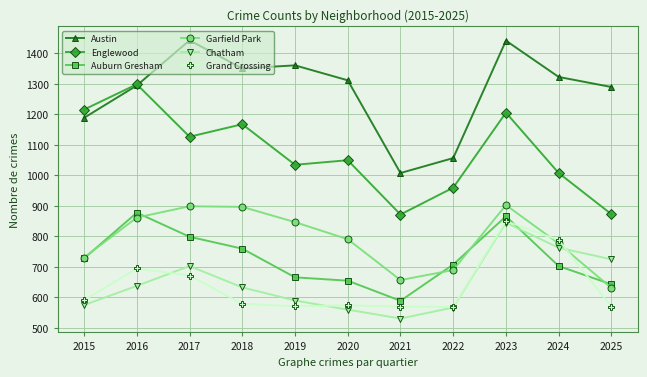

The value of Auburn Gresham at 2019 is 269. True or false?

False